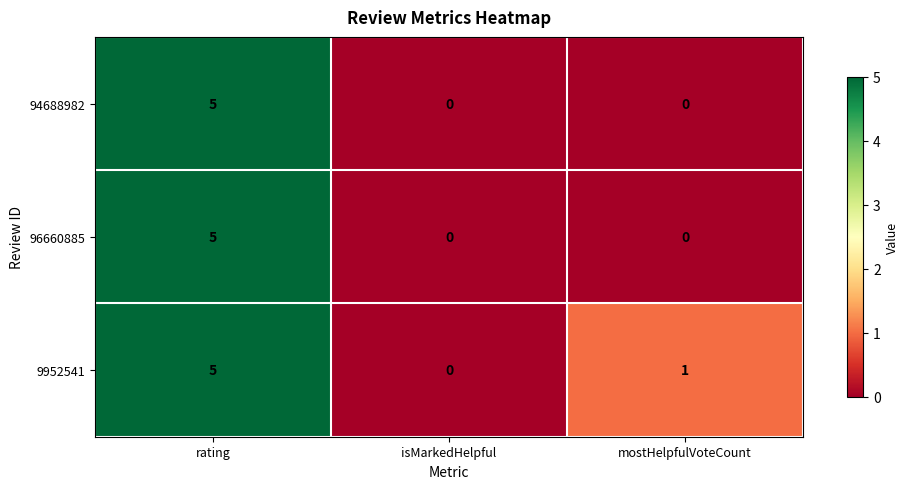

What is the sum of all 96660885 values?

5